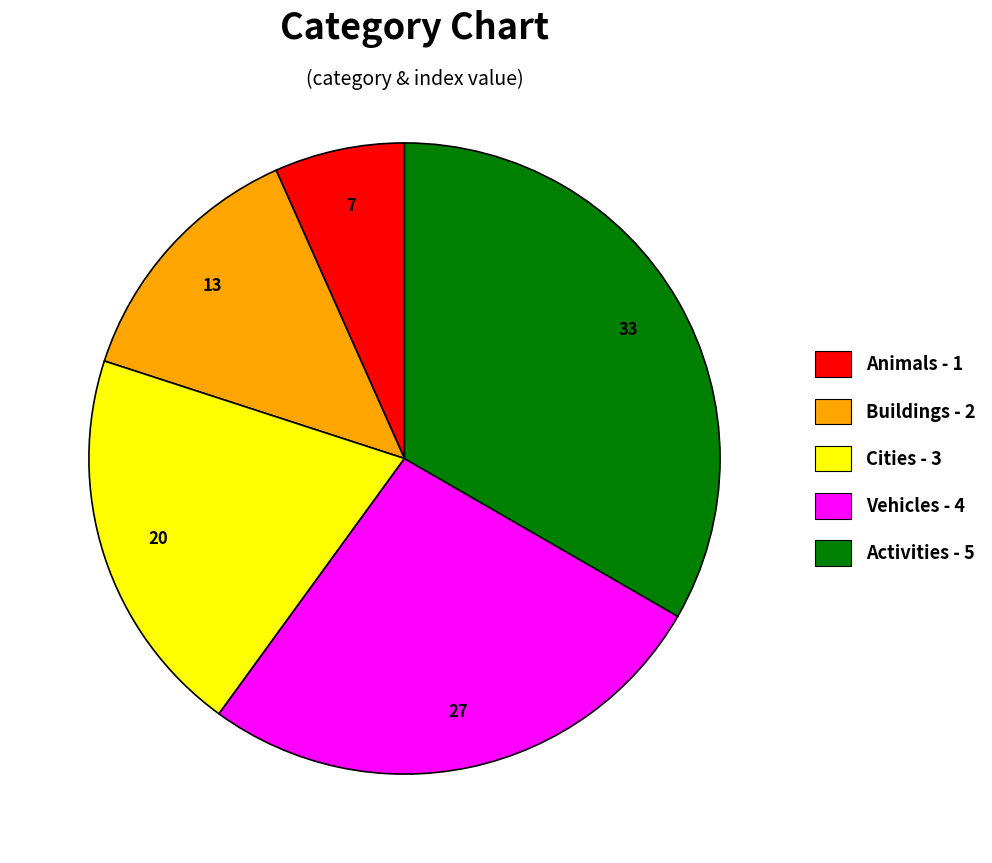

Count the number of slices in the pie.

5